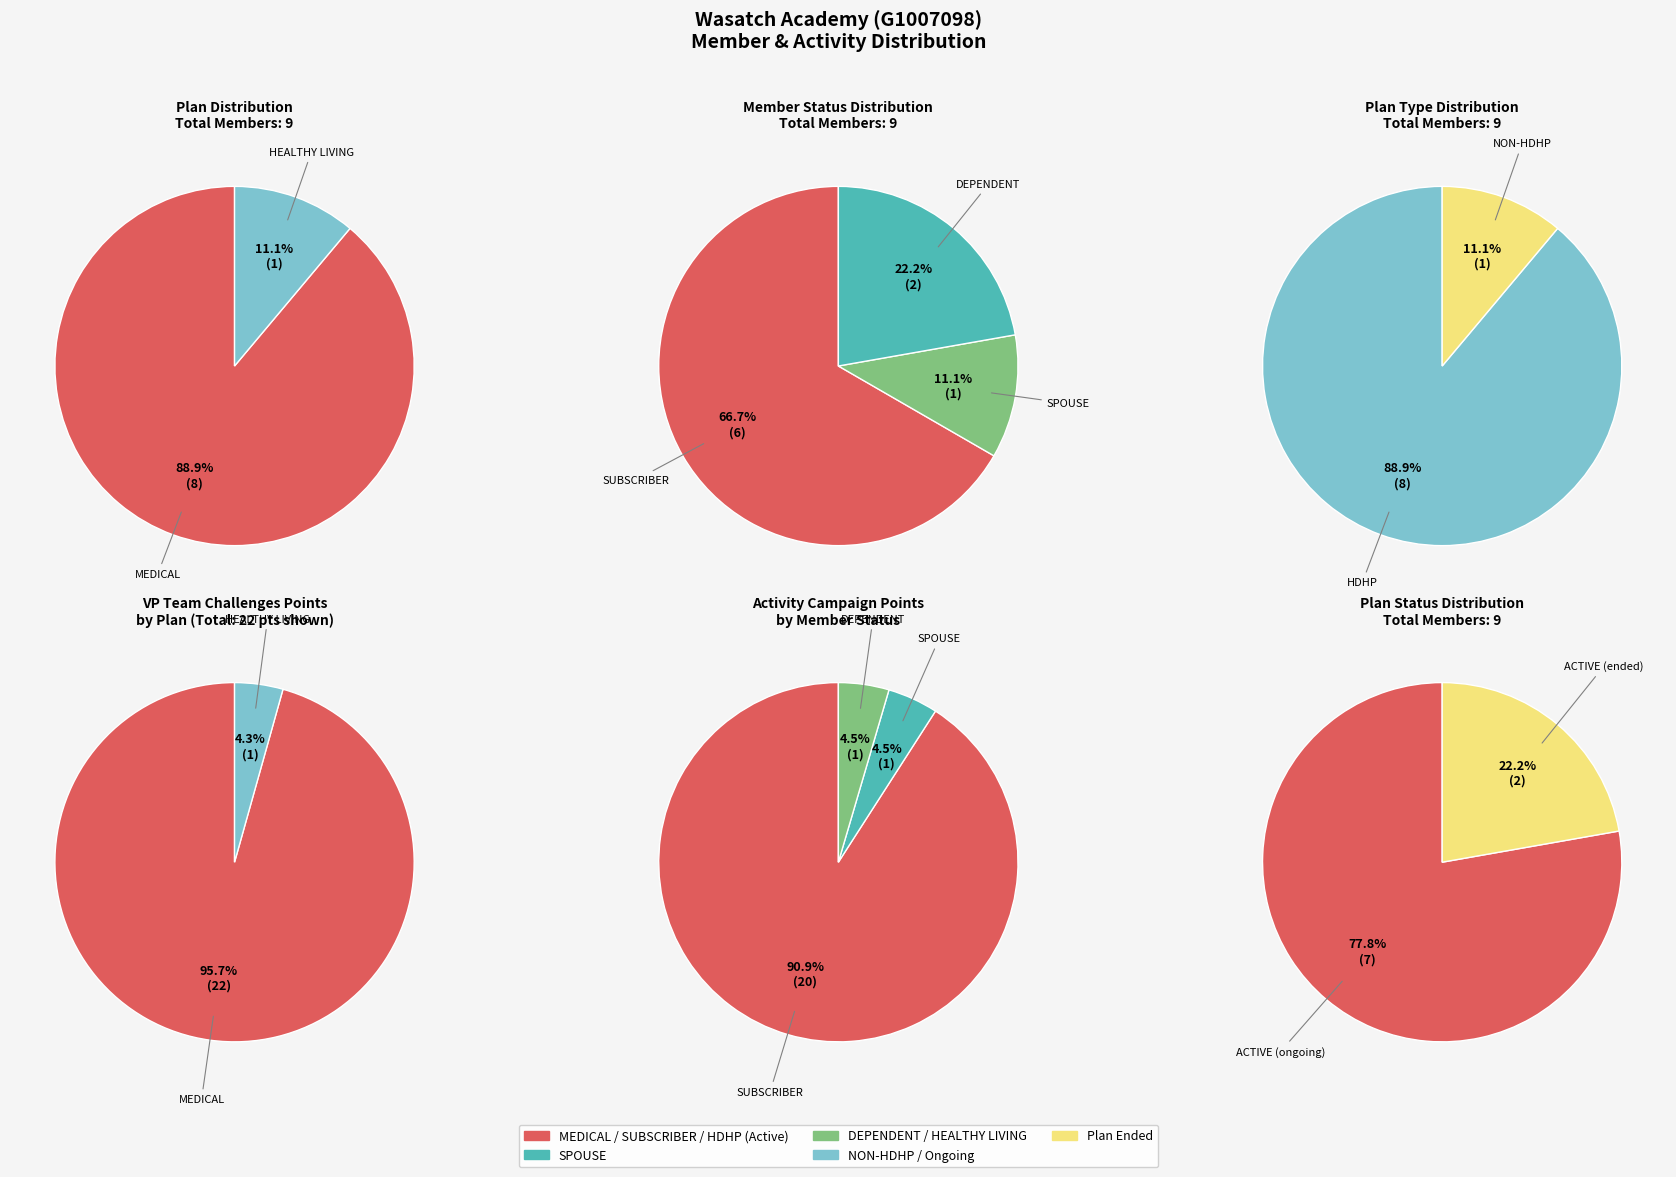

Is it true that MEDICAL is 83% of the pie?

False